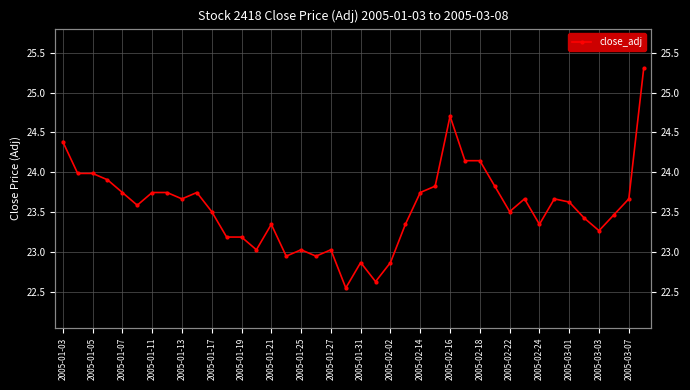

What is the ratio of the value at 2005-02-02 to the value at 2005-01-11?

1.0